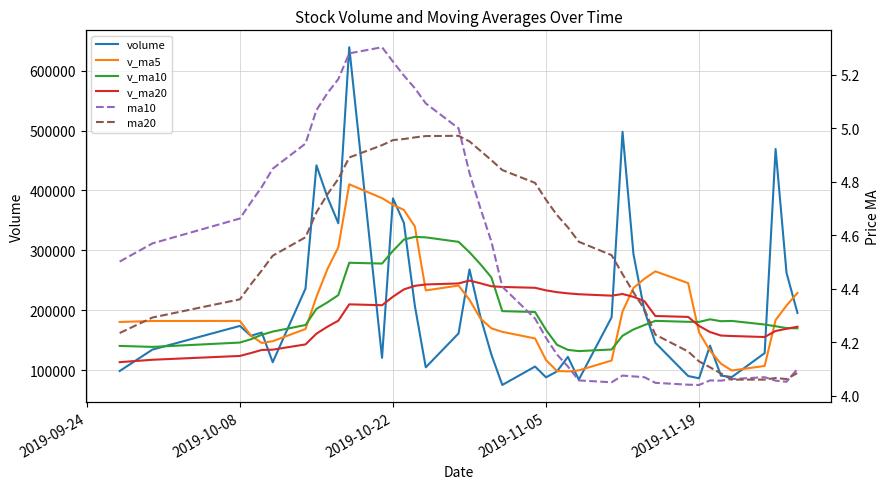

Which series has the largest total across all categories?

volume